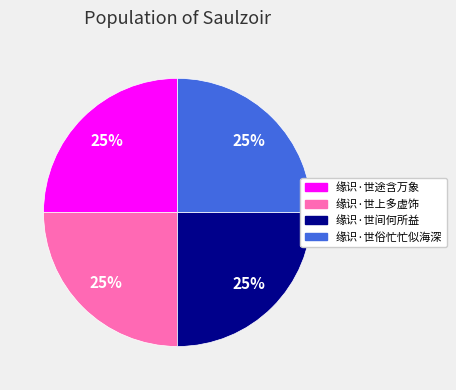

What is the ratio of the value at 缘识·世途含万象 to the value at 缘识·世上多虚饰?

1.0